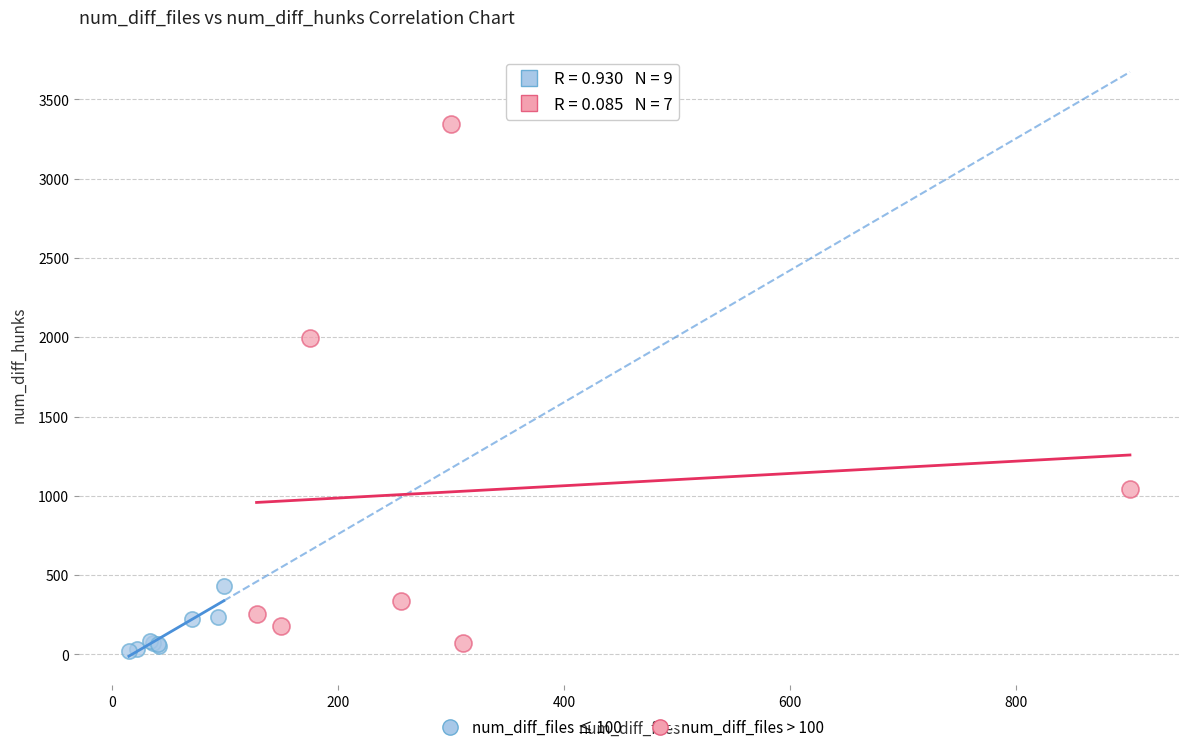

Which series contains the highest Y value?

num_diff_files > 100